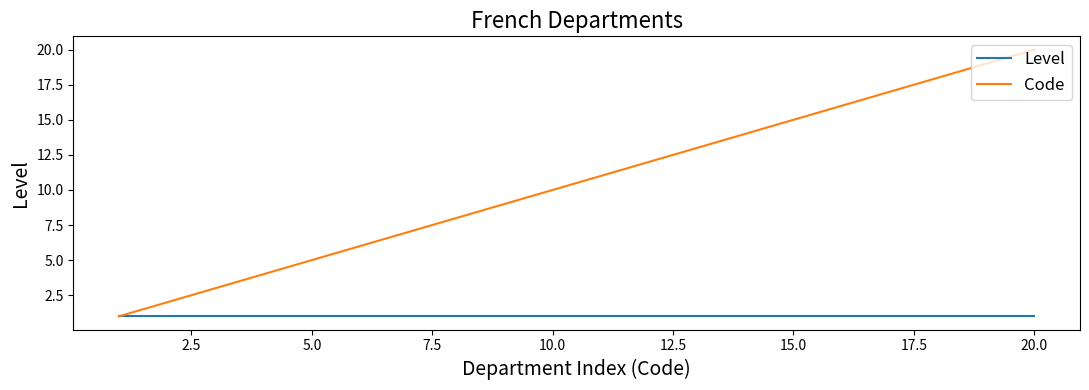

Which series has the widest spread of values?

Code